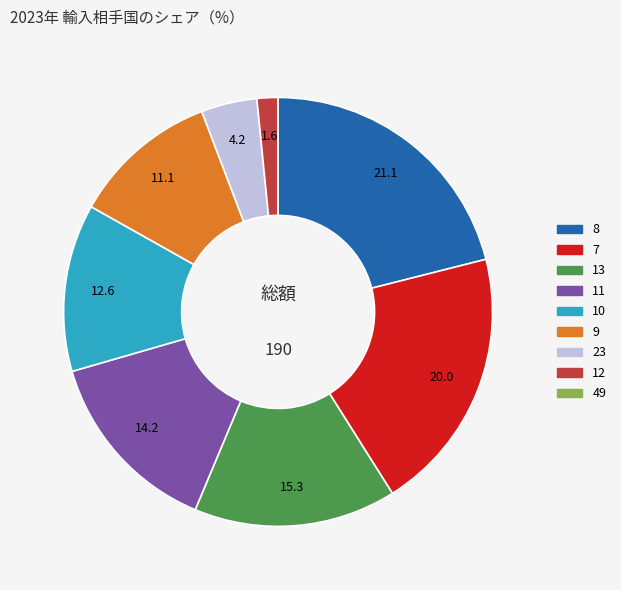

What is the largest slice in the pie chart?

8